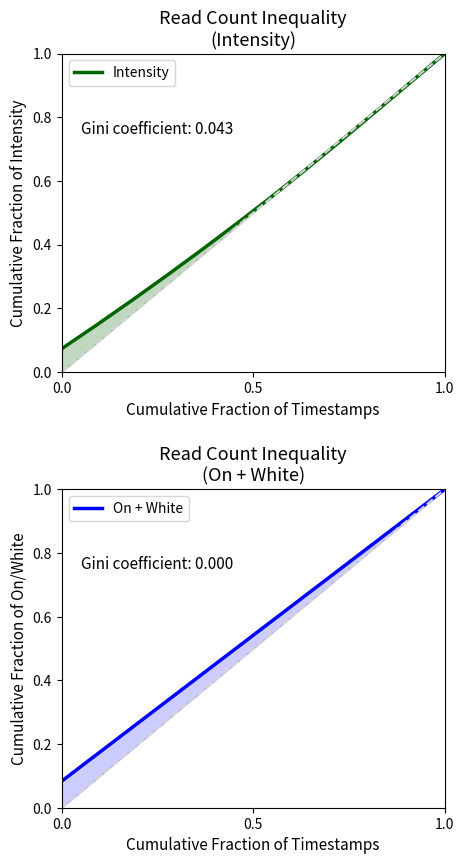

How many lines are shown in the chart?

2